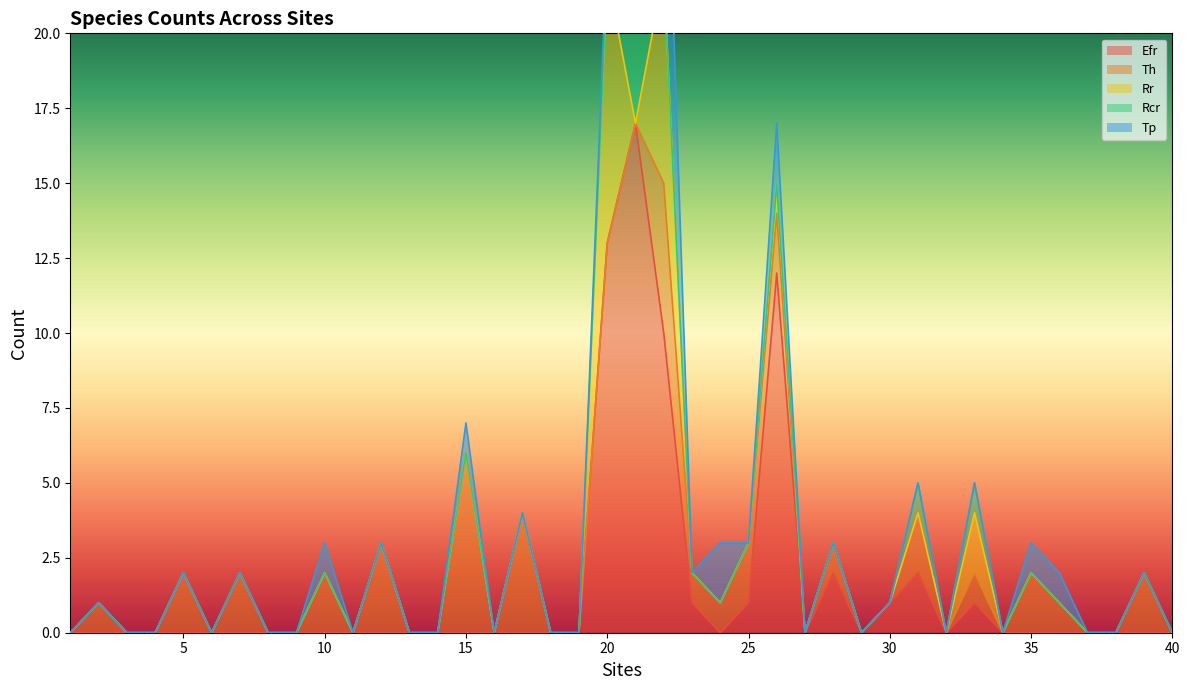

Reading left to right, transcribe all the data shown in this chart.

Efr: 1=0	2=0	3=0	4=0	5=0	6=0	7=0	8=0	9=0	10=0	11=0	12=0	13=0	14=0	15=0	16=0	17=0	18=0	19=0	20=13	21=17	22=10	23=1	24=0	25=1	26=12	27=0	28=2	29=0	30=1	31=2	32=0	33=1	34=0	35=0	36=0	37=0	38=0	39=0	40=0
Th: 1=0	2=1	3=0	4=0	5=2	6=0	7=2	8=0	9=0	10=2	11=0	12=3	13=0	14=0	15=6	16=0	17=4	18=0	19=0	20=0	21=0	22=5	23=1	24=1	25=2	26=2	27=0	28=1	29=0	30=0	31=2	32=0	33=1	34=0	35=2	36=1	37=0	38=0	39=2	40=0
Rr: 1=0	2=0	3=0	4=0	5=0	6=0	7=0	8=0	9=0	10=0	11=0	12=0	13=0	14=0	15=0	16=0	17=0	18=0	19=0	20=9	21=0	22=7	23=0	24=0	25=0	26=1	27=0	28=0	29=0	30=0	31=0	32=0	33=2	34=0	35=0	36=0	37=0	38=0	39=0	40=0
Rcr: 1=0	2=0	3=0	4=0	5=0	6=0	7=0	8=0	9=0	10=0	11=0	12=0	13=0	14=0	15=0	16=0	17=0	18=0	19=0	20=0	21=7	22=0	23=0	24=0	25=0	26=0	27=0	28=0	29=0	30=0	31=1	32=0	33=1	34=0	35=0	36=0	37=0	38=0	39=0	40=0
Tp: 1=0	2=0	3=0	4=0	5=0	6=0	7=0	8=0	9=0	10=1	11=0	12=0	13=0	14=0	15=1	16=0	17=0	18=0	19=0	20=1	21=1	22=8	23=0	24=2	25=0	26=2	27=0	28=0	29=0	30=0	31=0	32=0	33=0	34=0	35=1	36=1	37=0	38=0	39=0	40=0